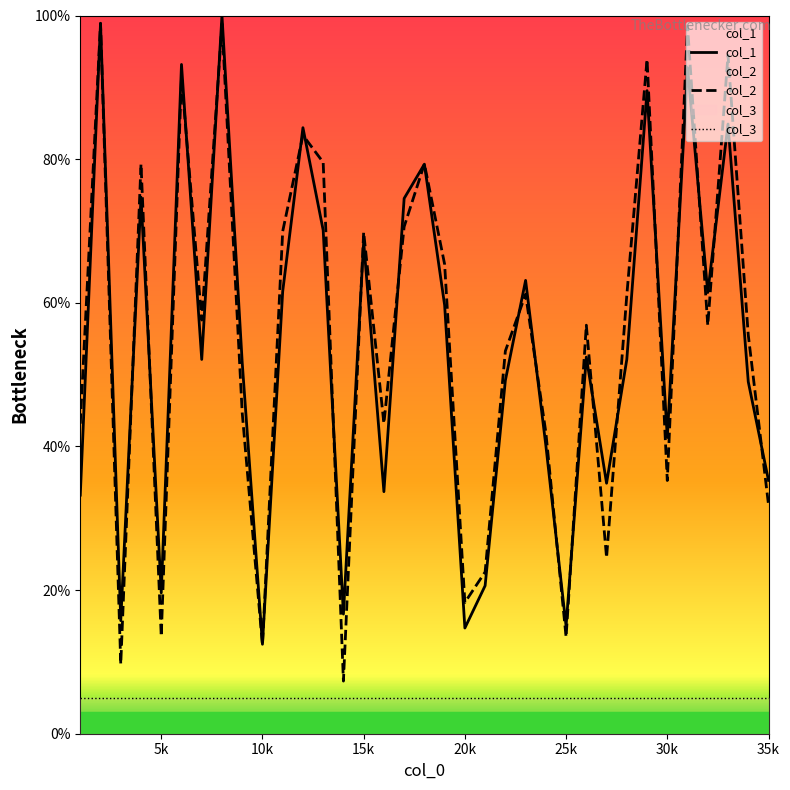

What is the spread (max minus min) of values at 25k?

10.0